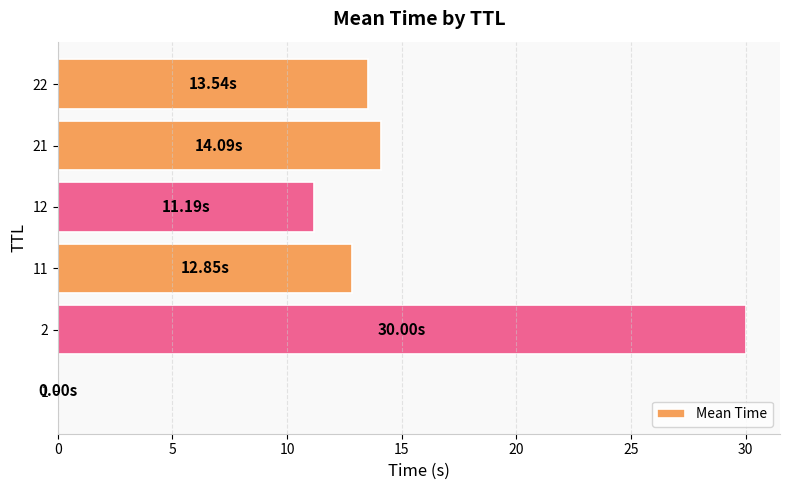

How many series are shown in this chart?

1